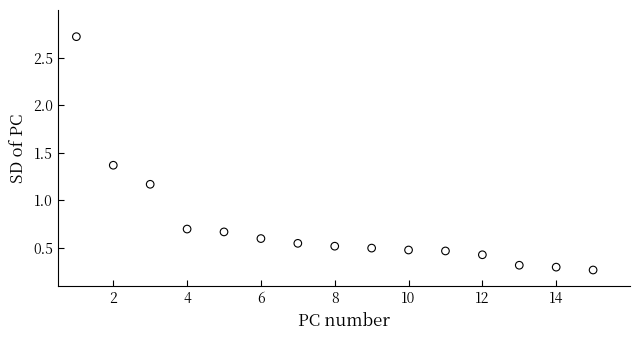

What is the range of X values (max minus min)?

14.0